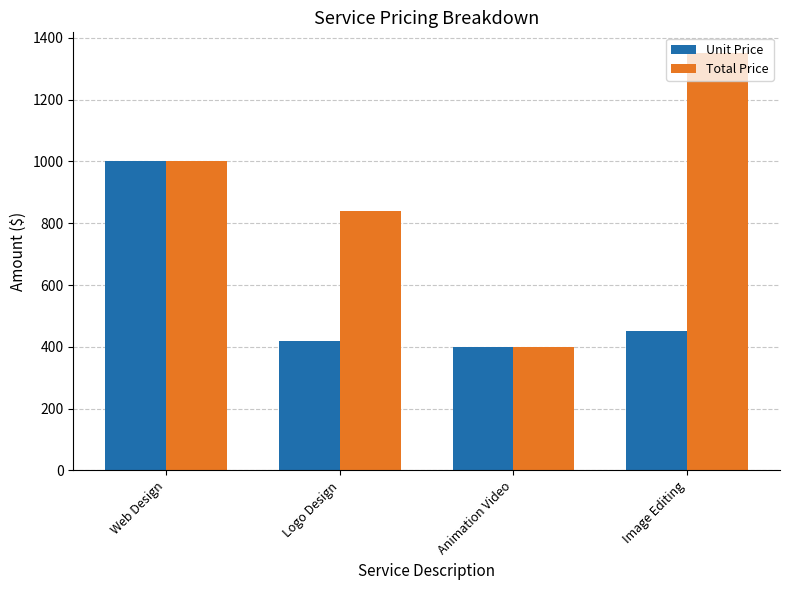

Rank the series by their average value, from highest to lowest.

Total Price, Unit Price